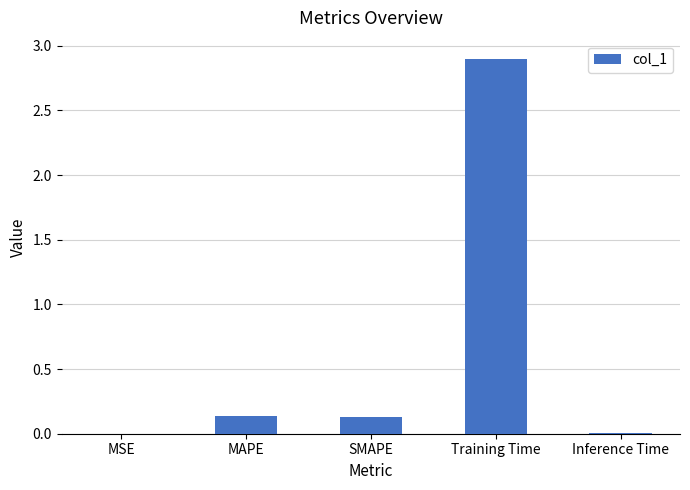

Which label corresponds to the largest value in the chart?

Training Time